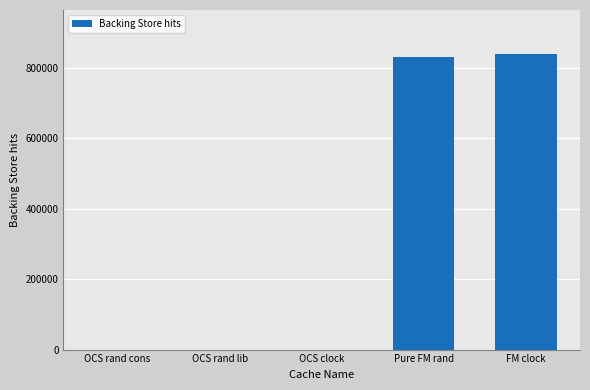

Which has a higher value, OCS rand lib or FM clock?

FM clock